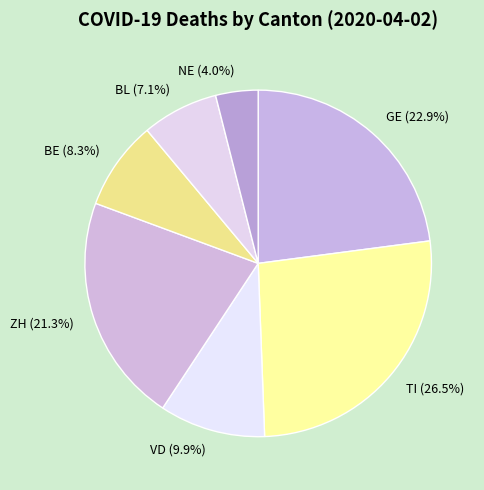

What portion of the pie excludes TI?

73.5%